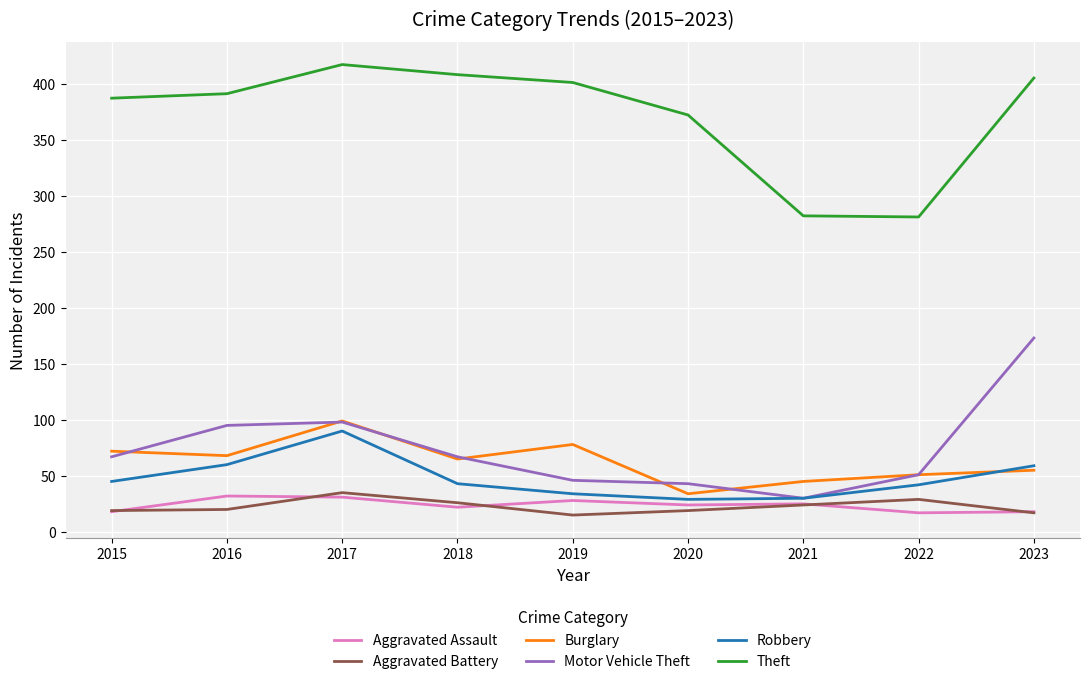

What is the total value across all series at 2023?

727